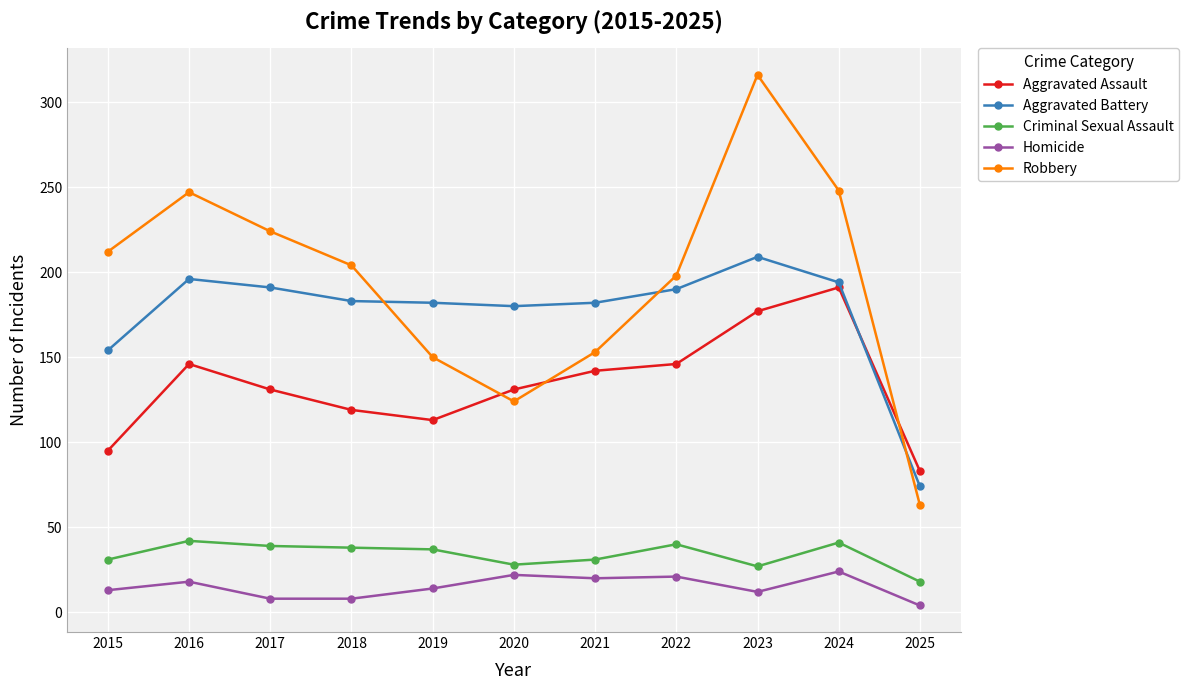

True or false: Homicide and Criminal Sexual Assault cross at least once.

False